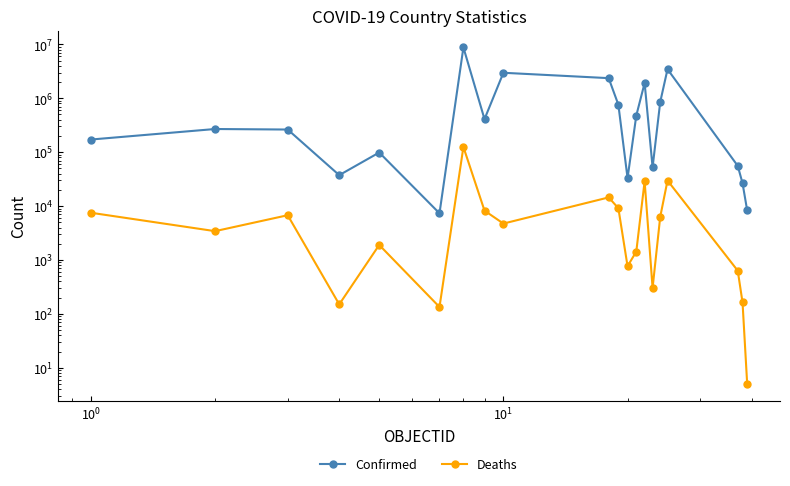

True or false: Confirmed has more than 1 interior local peaks.

True